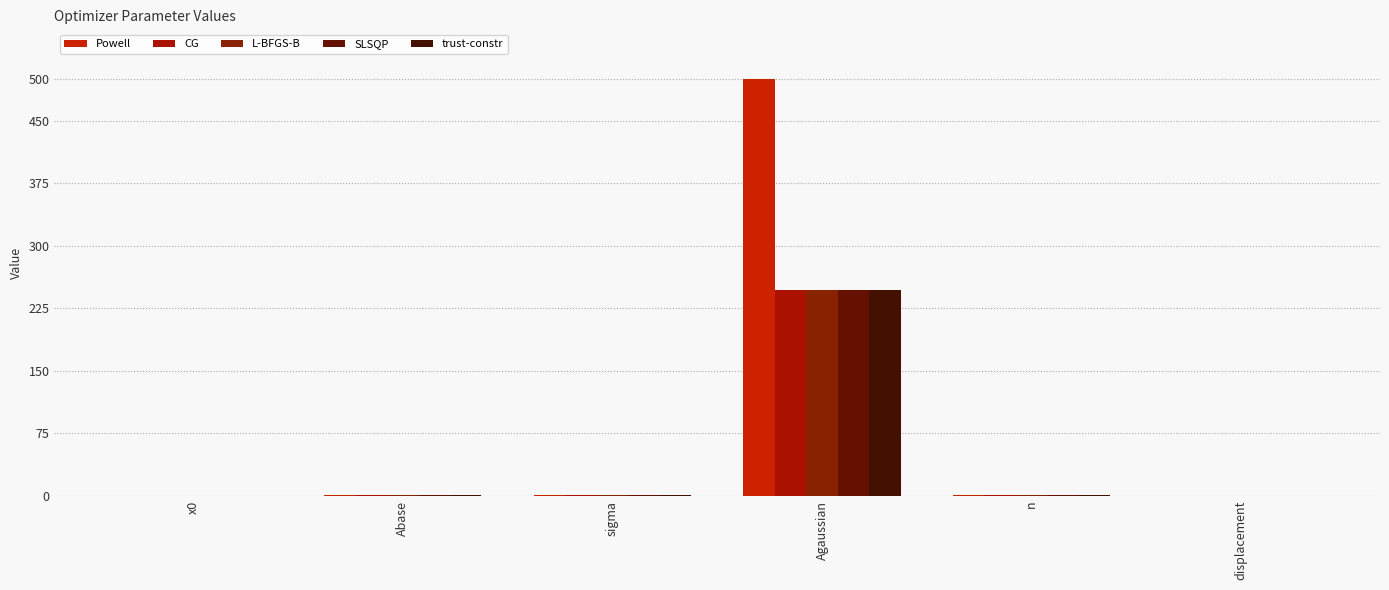

Between sigma and Agaussian, which series saw the biggest shift?

Powell